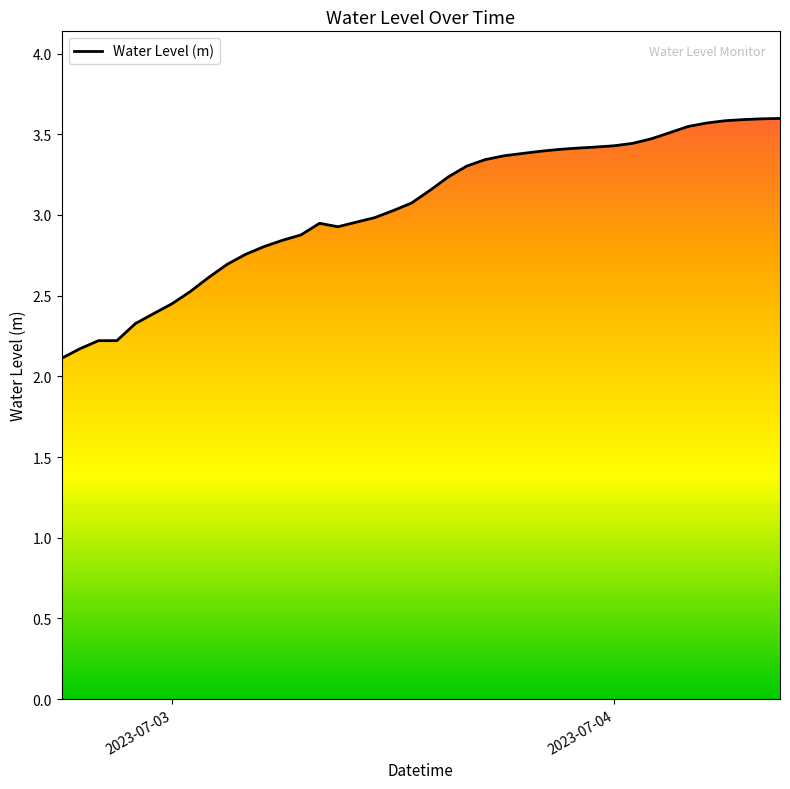

How many interior local valleys (lower than both neighbors) does the data have?

1